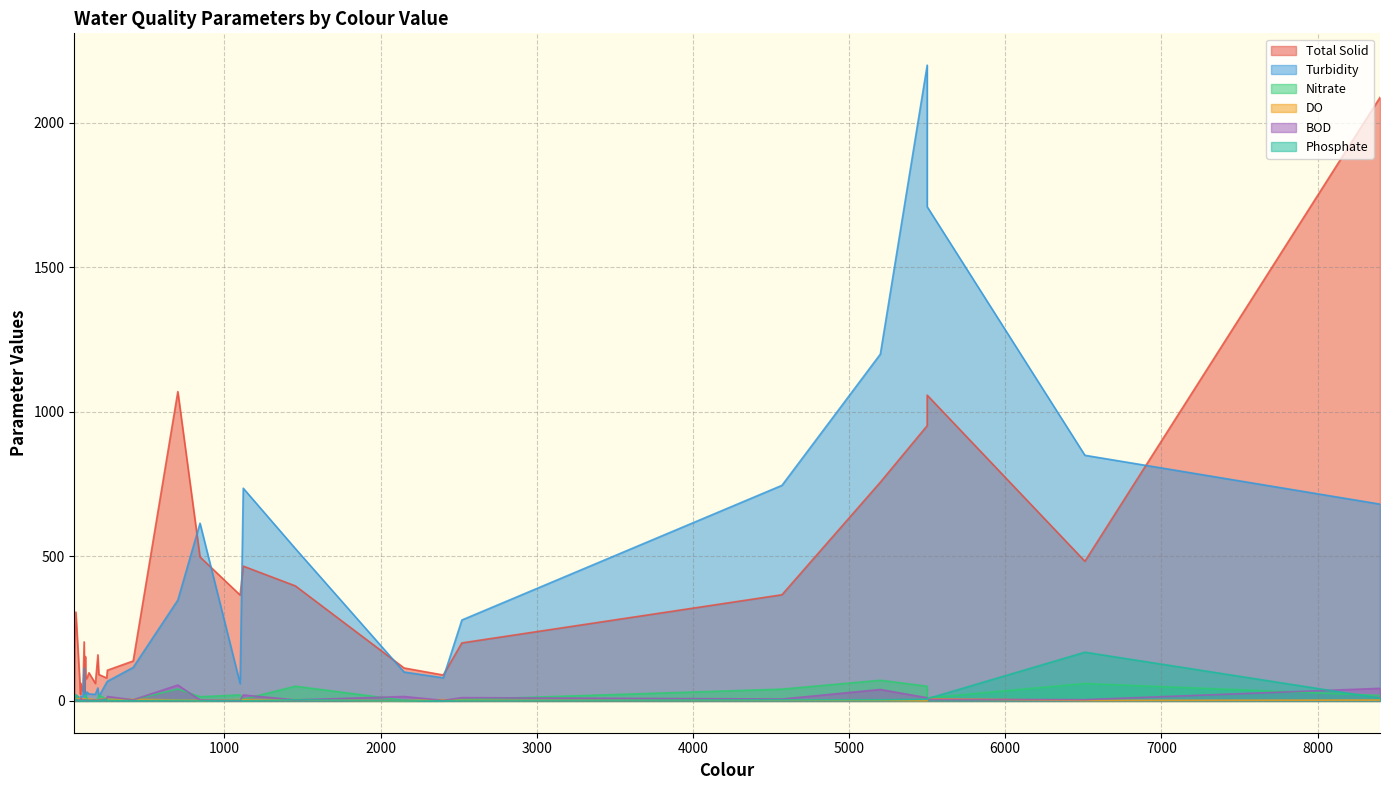

Which series has the largest range (max minus min)?

Turbidity